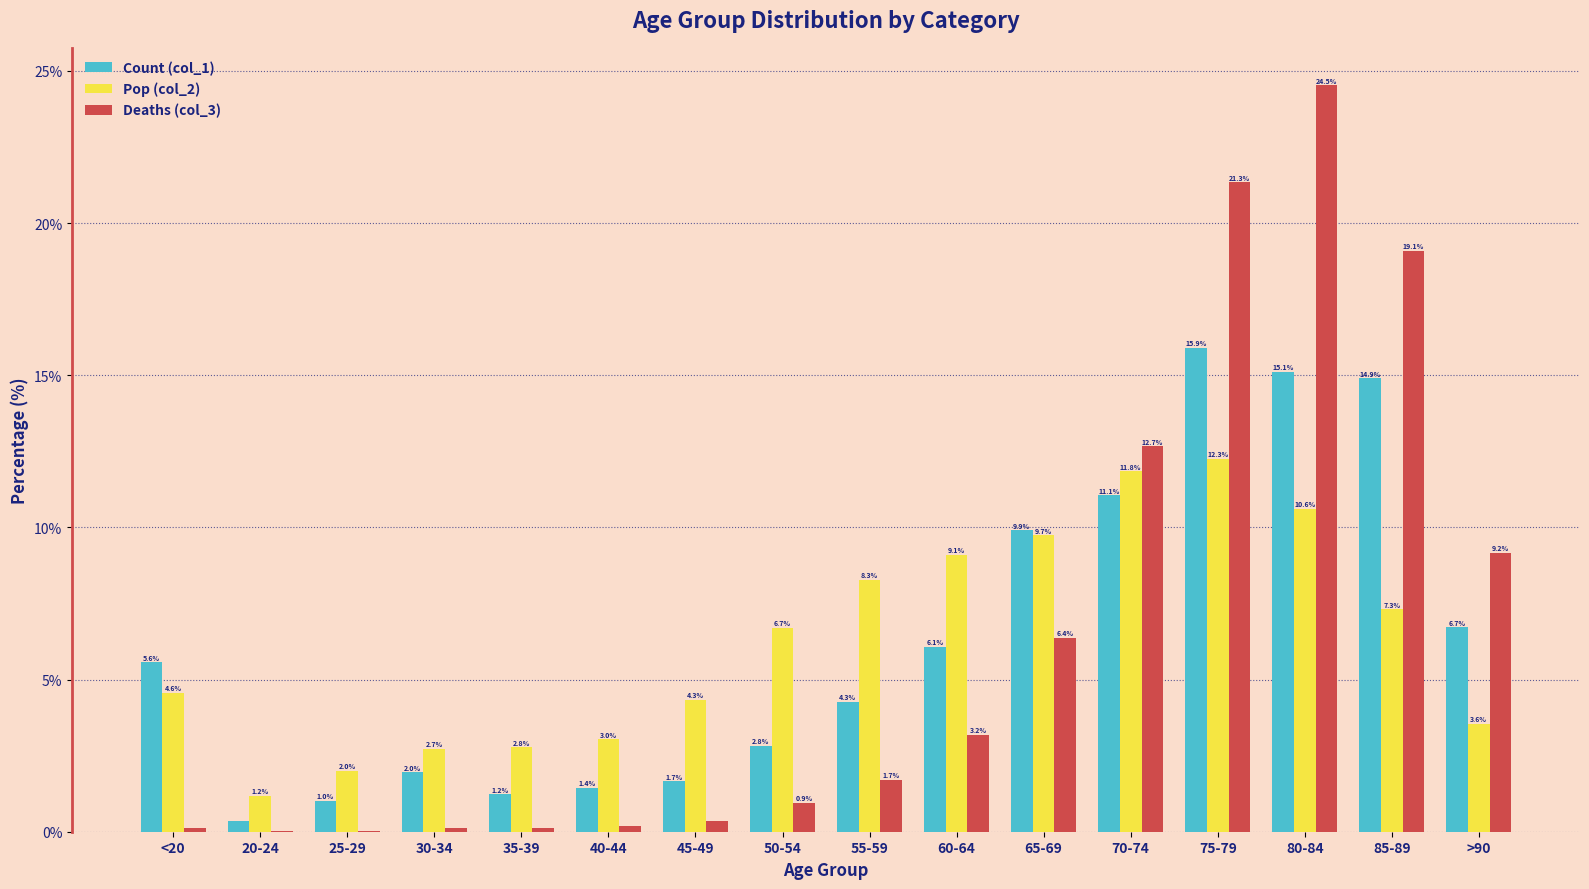

Between 45-49 and 55-59, which series saw the biggest shift?

Pop (col_2)